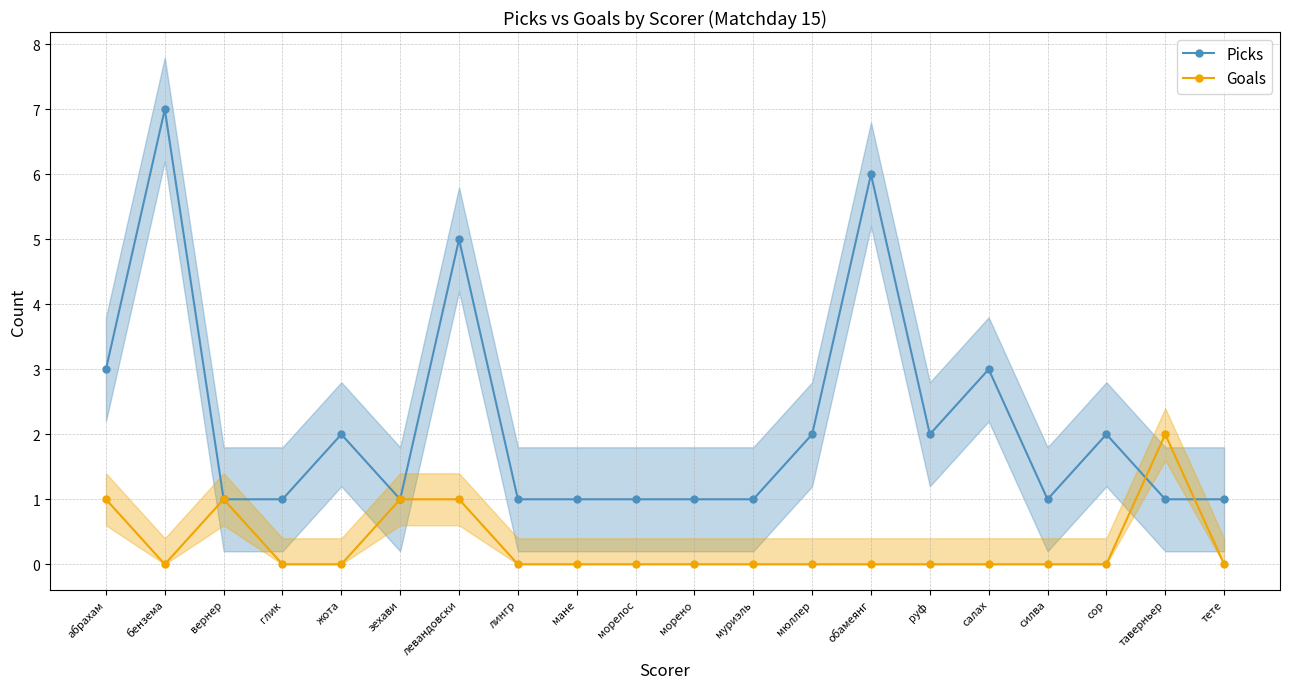

What is the sum of the Goals values at зехави and руф?

1